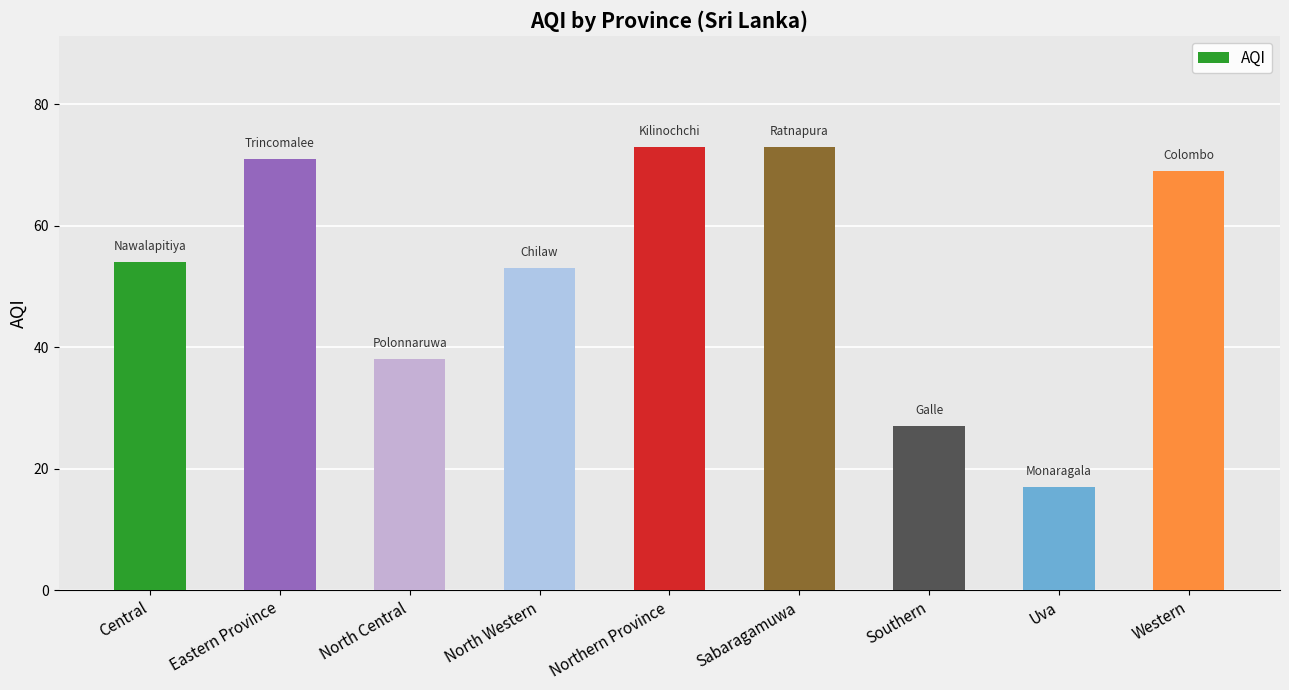

Count the number of data series in this chart.

1